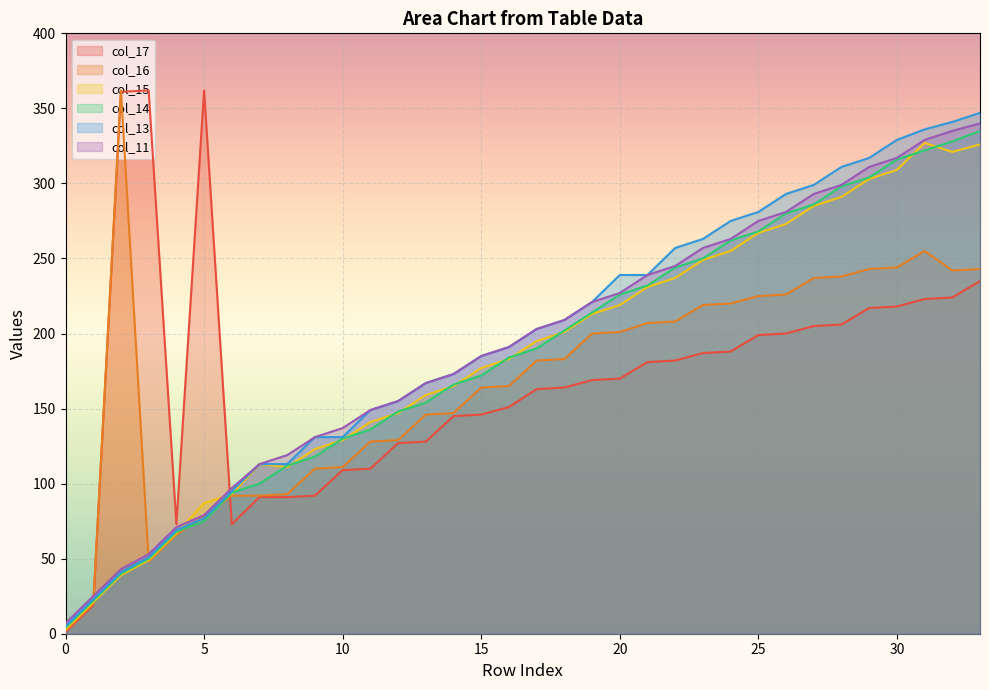

Which has a higher value, 31 or 9?

31